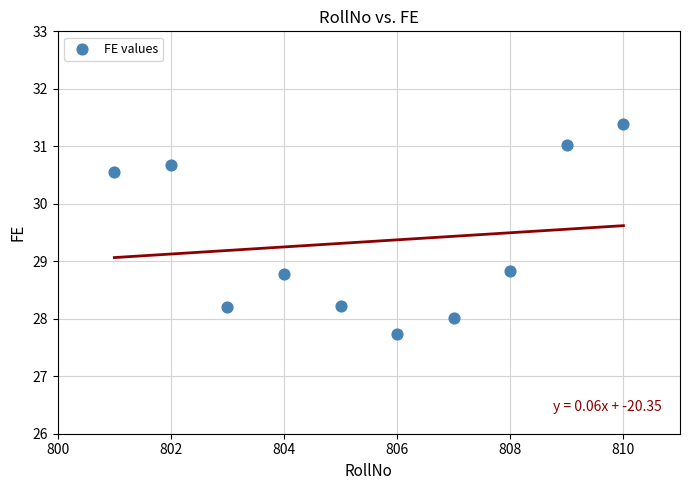

What is the average X value?

805.5